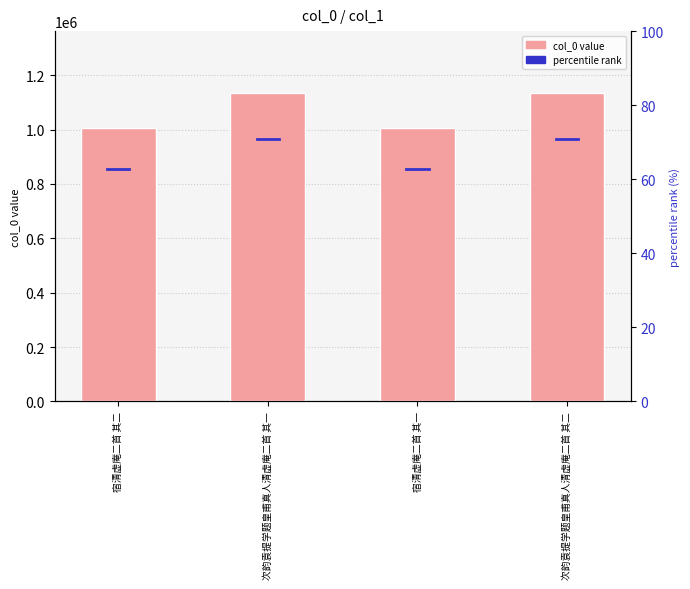

Which category has the lowest value across all series?

宿清虚庵二首 其二